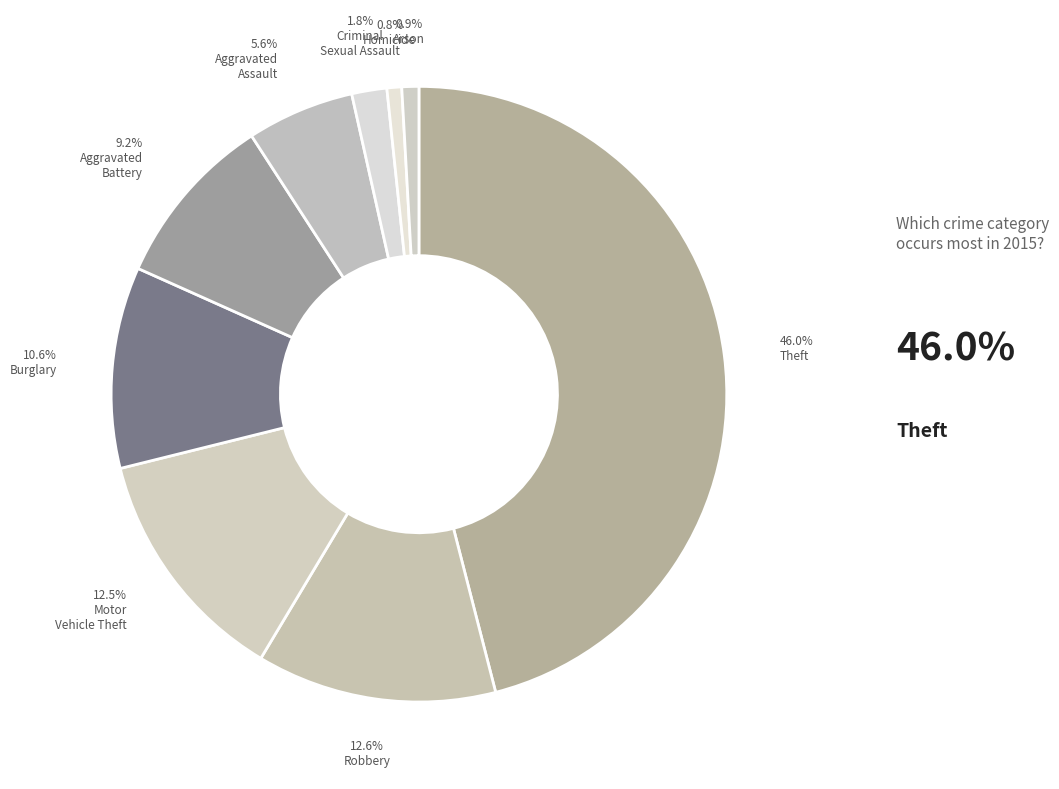

What is the smallest slice in the pie chart?

Homicide